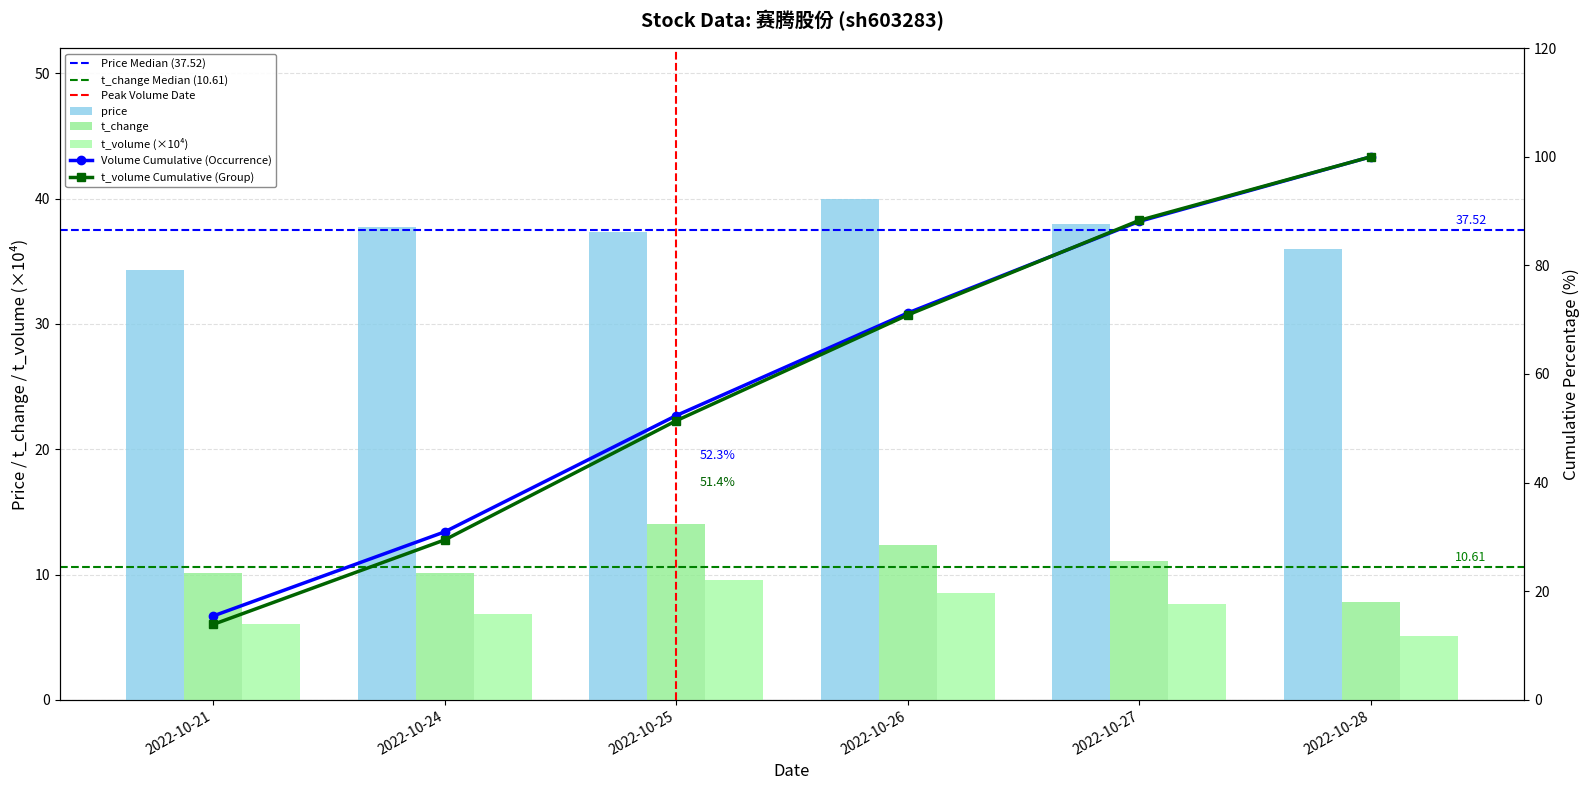

What is the approximate value of price at 2022-10-21?

34.3